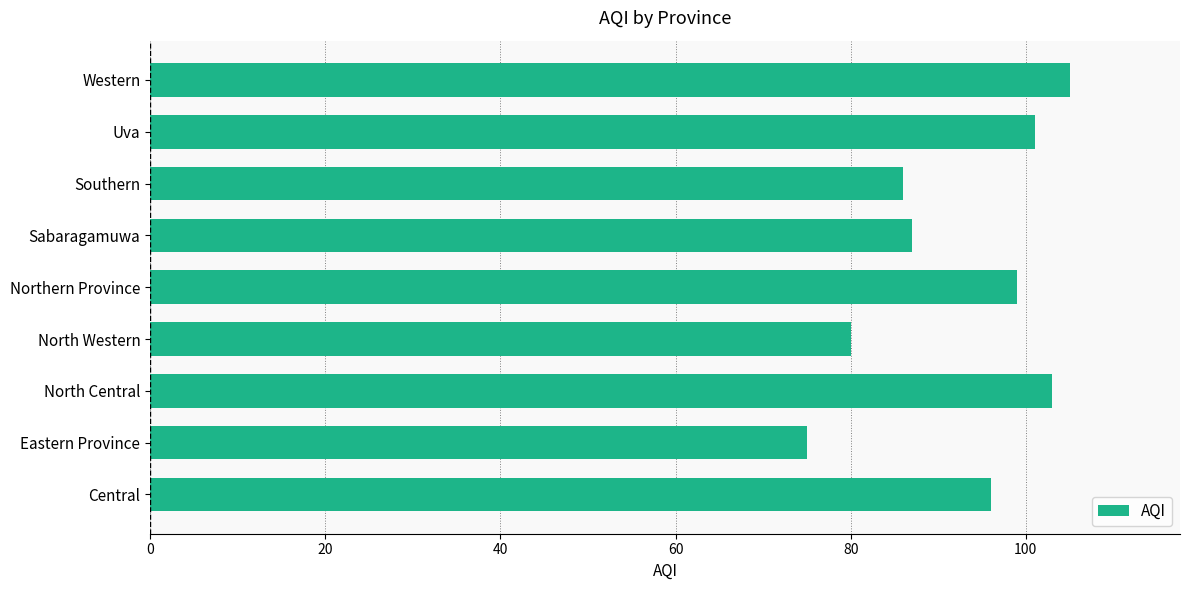

What is the change in value from North Western to Sabaragamuwa?

+7